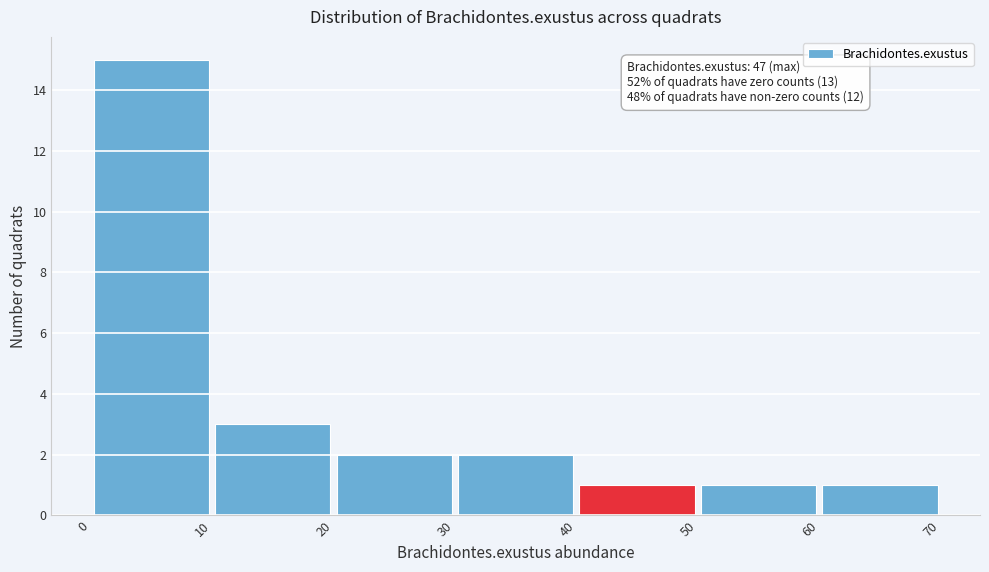

Over which range of the x-axis is the bar tallest?

0 to 10